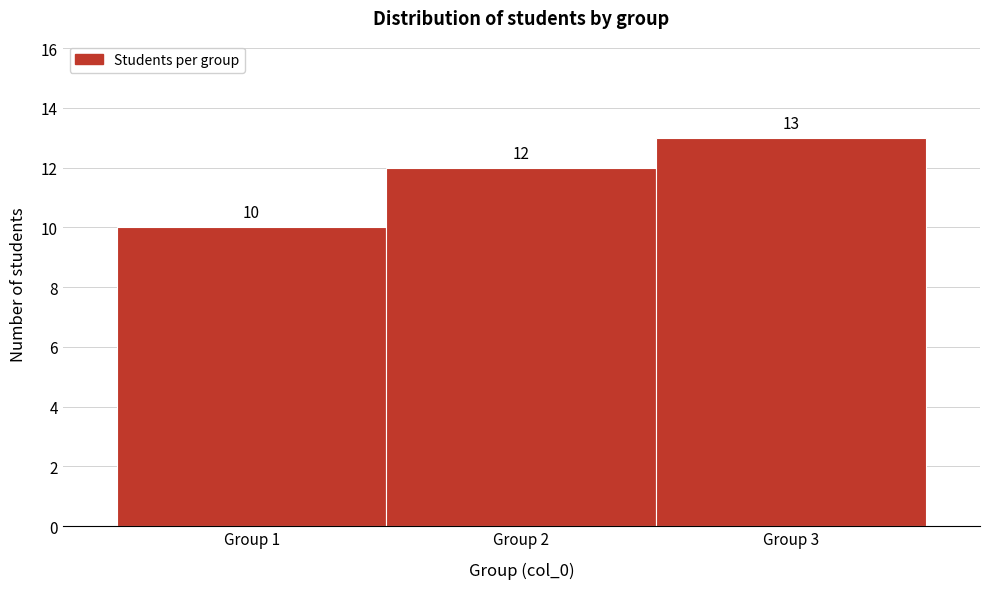

Reading left to right, transcribe this chart: for each bar, give the range it covers on the x-axis and its height.

0.5 to 1.5: 10
1.5 to 2.5: 12
2.5 to 3.5: 13